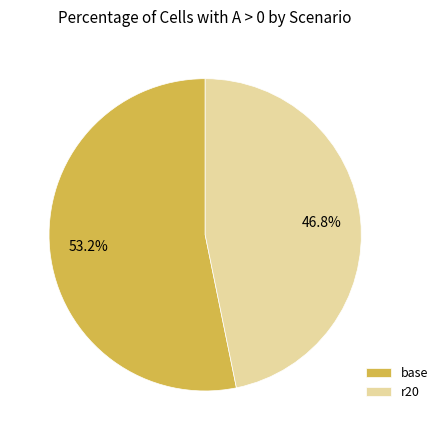

Is it true that r20 is 59% of the pie?

False